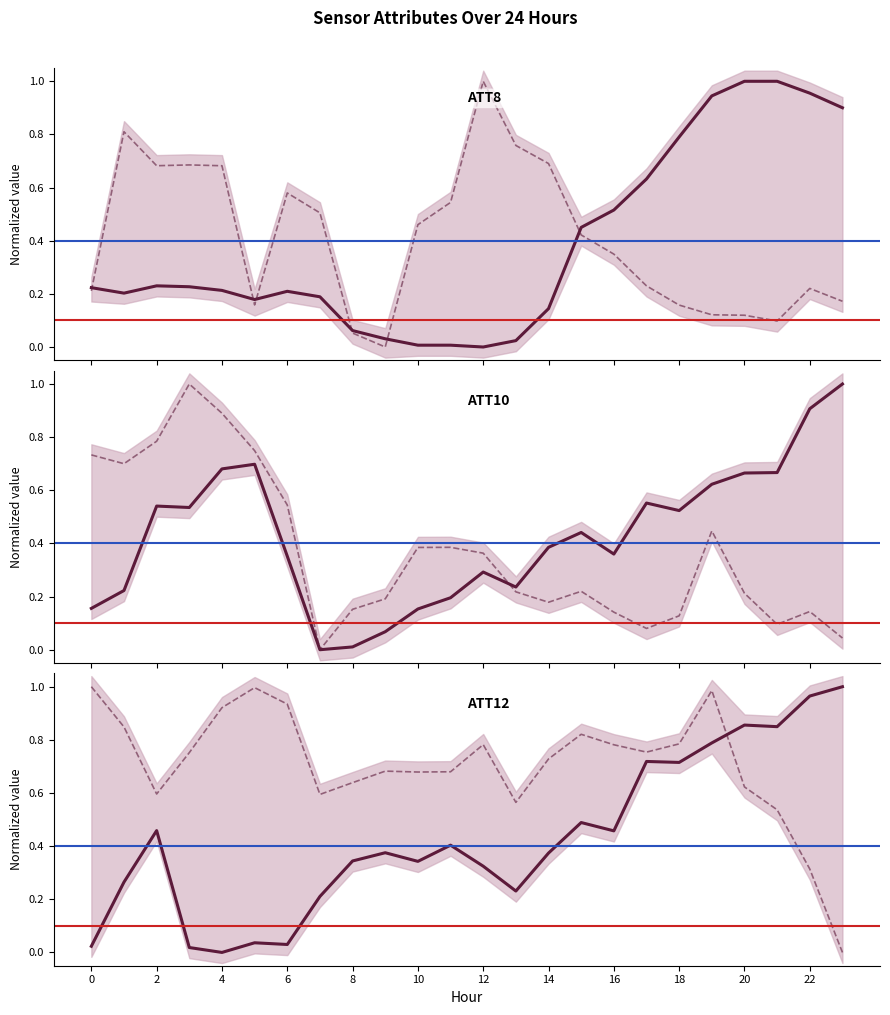

How many interior local peaks does the ATT10 series have?

5